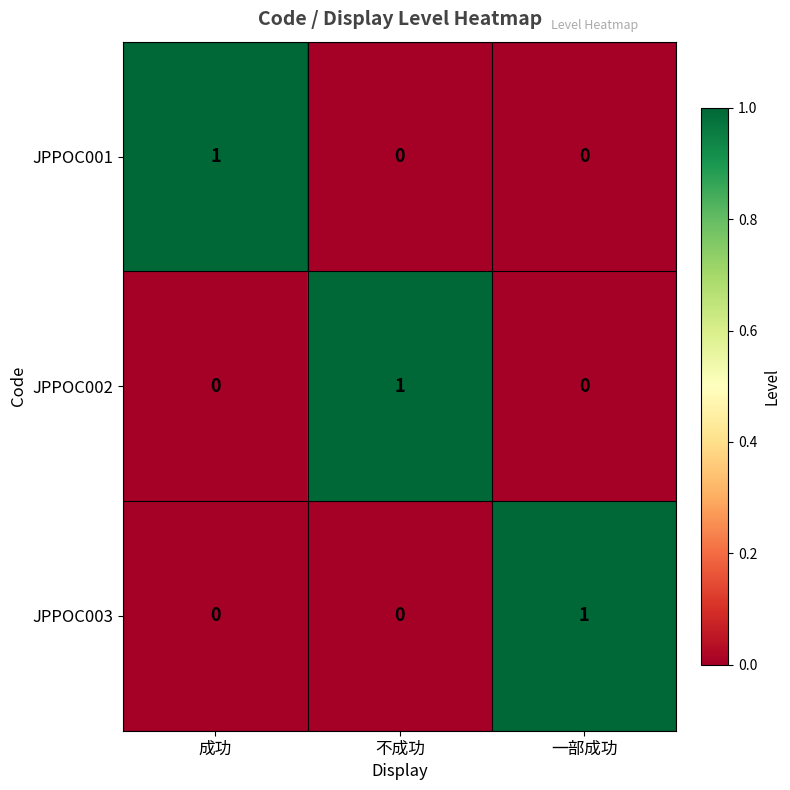

Reading left to right, list all the values displayed in this chart.

JPPOC001: 成功=1	不成功=0	一部成功=0
JPPOC002: 成功=0	不成功=1	一部成功=0
JPPOC003: 成功=0	不成功=0	一部成功=1